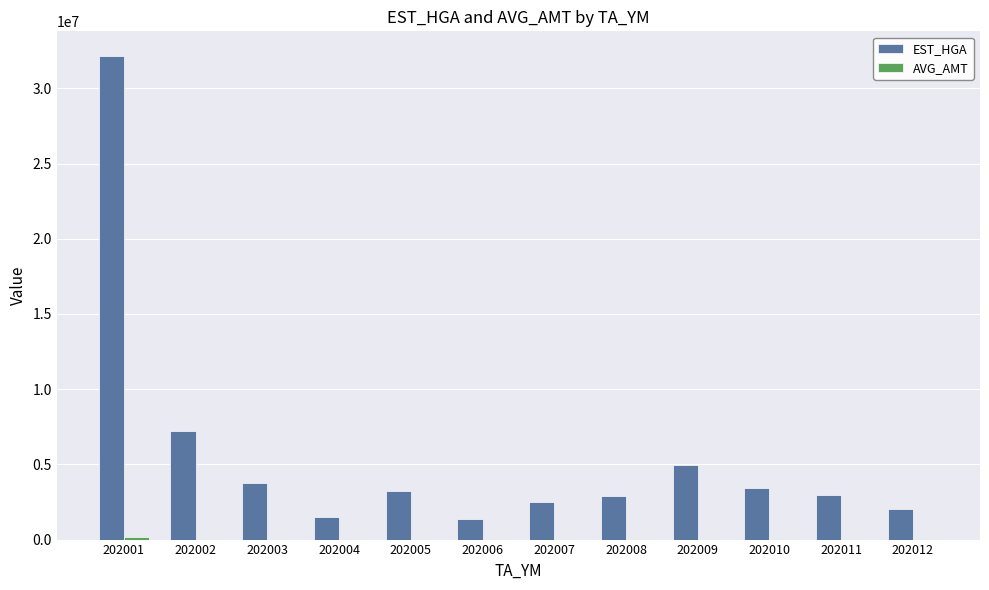

The value of EST_HGA at 202001 is 51159940. True or false?

False